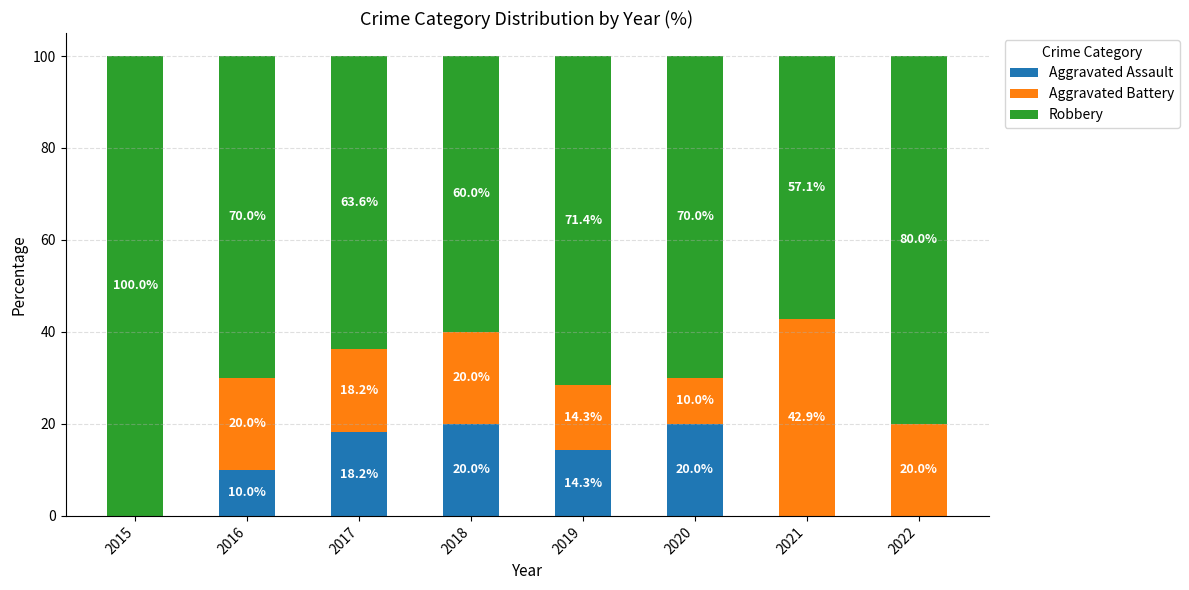

True or false: Aggravated Assault has a value of 31.5 at 2018.

False